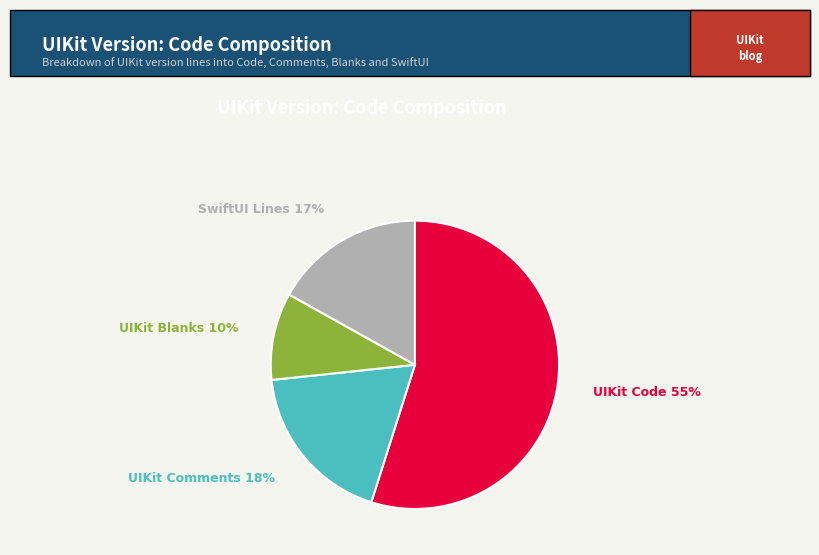

What percentage is the UIKit Code slice, to the nearest percent?

55%